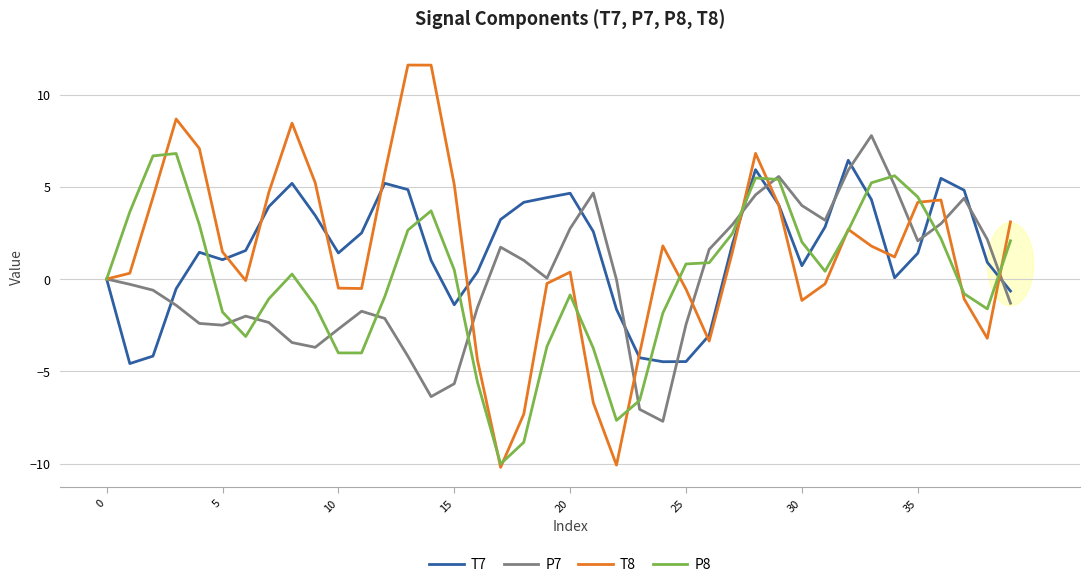

Which series has the largest total across all categories?

T7